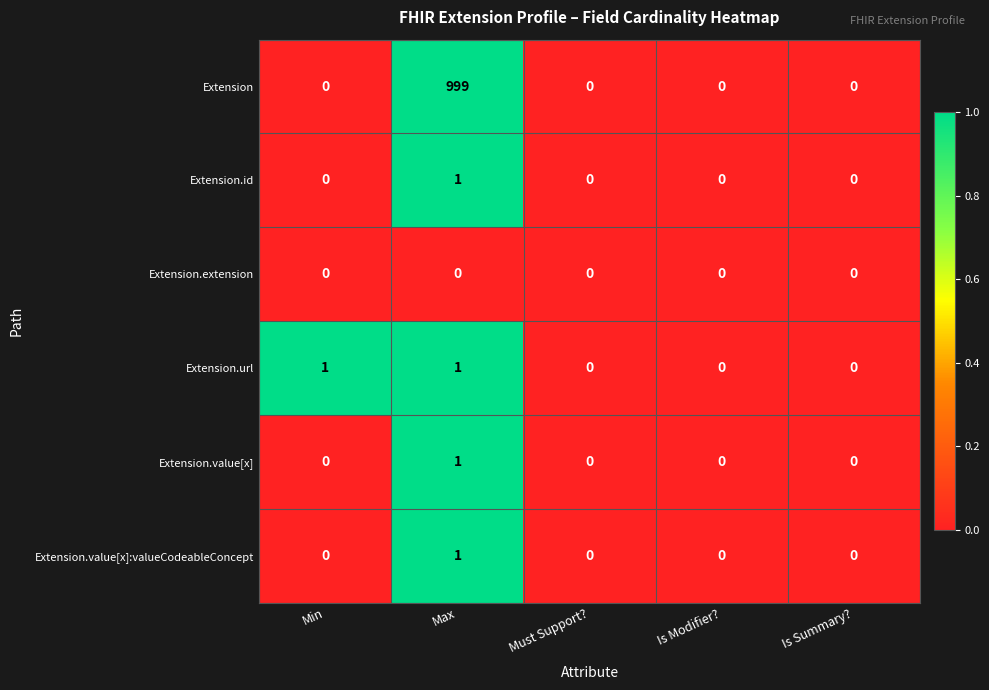

The value of Extension.value[x] at Max is 0. True or false?

False